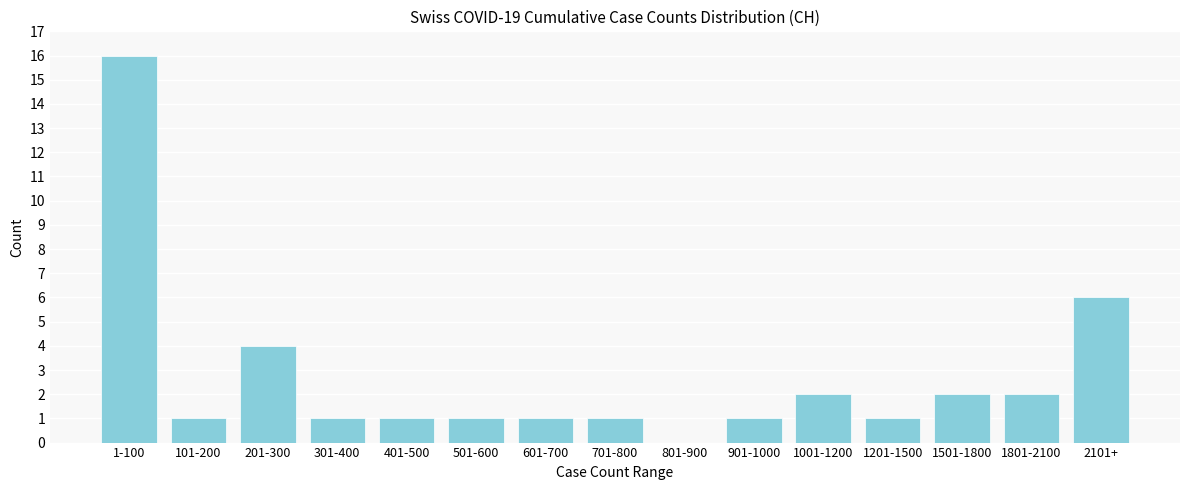

Reading left to right, transcribe all the data shown in this chart.

1-100=16	101-200=1	201-300=4	301-400=1	401-500=1	501-600=1	601-700=1	701-800=1	801-900=0	901-1000=1	1001-1200=2	1201-1500=1	1501-1800=2	1801-2100=2	2101+=6